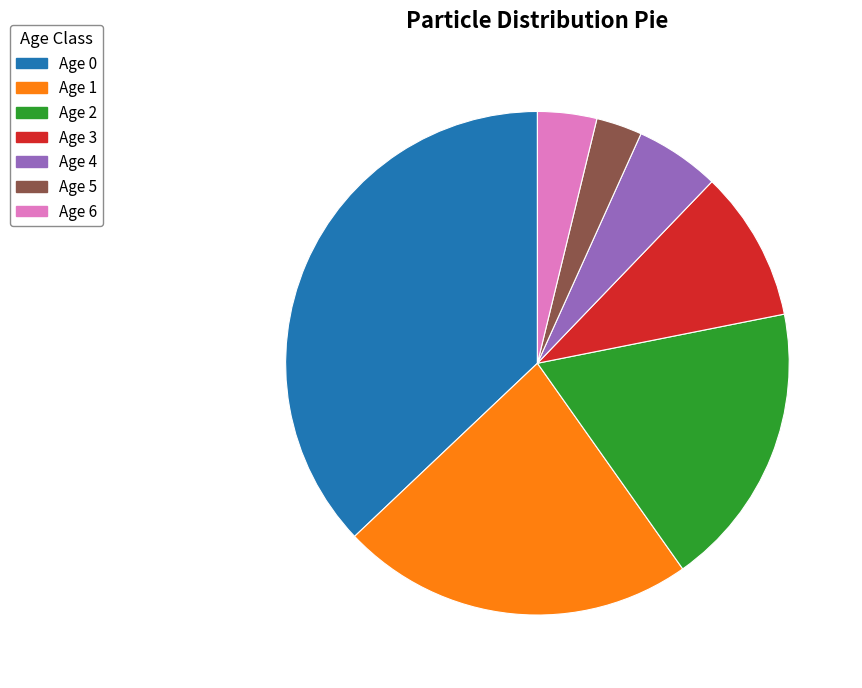

Is there a majority slice in this chart?

No